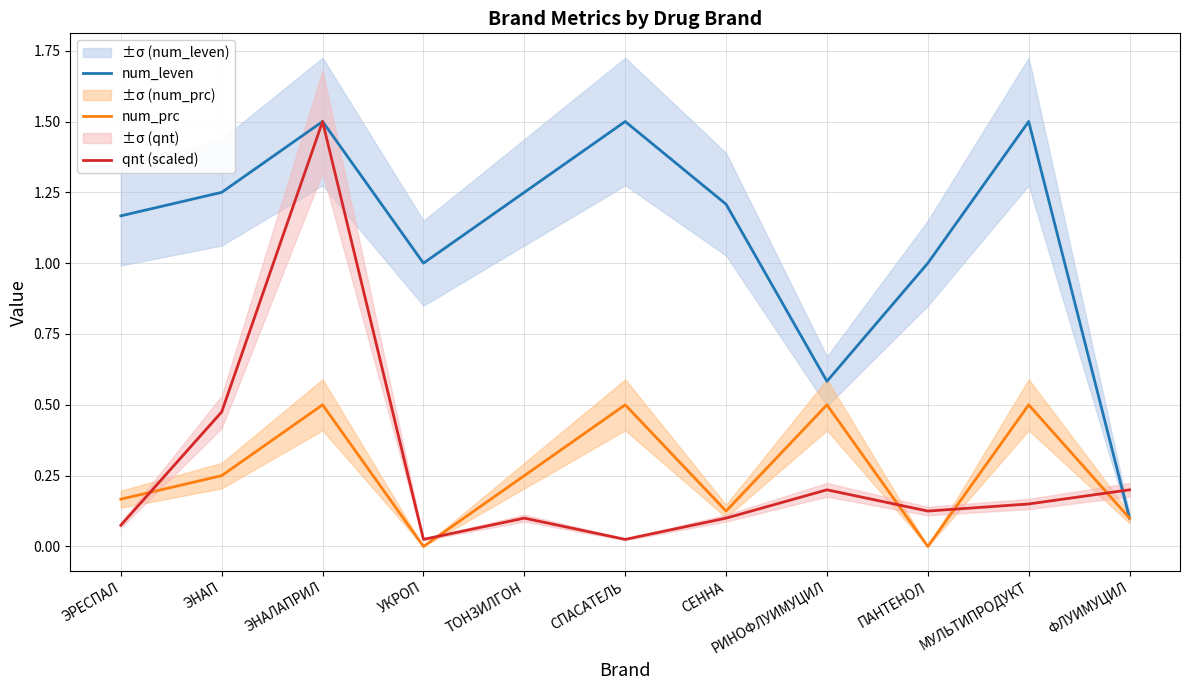

What is the sum of all qnt (scaled) values?

3.0